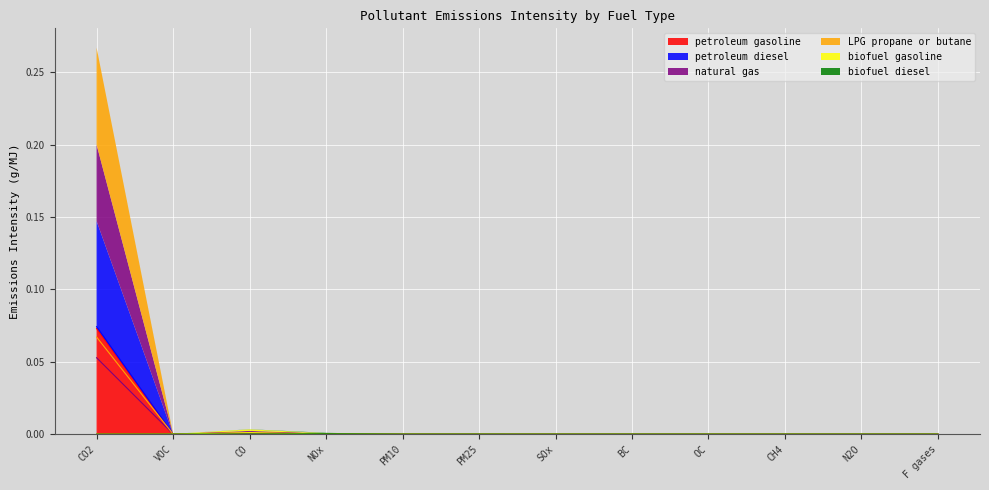

How many interior local peaks does the LPG propane or butane series have?

2